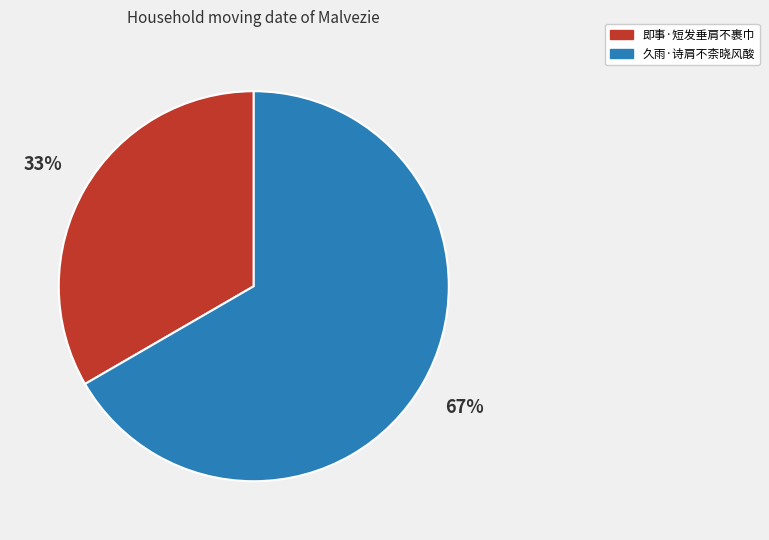

How many segments does this pie chart have?

2